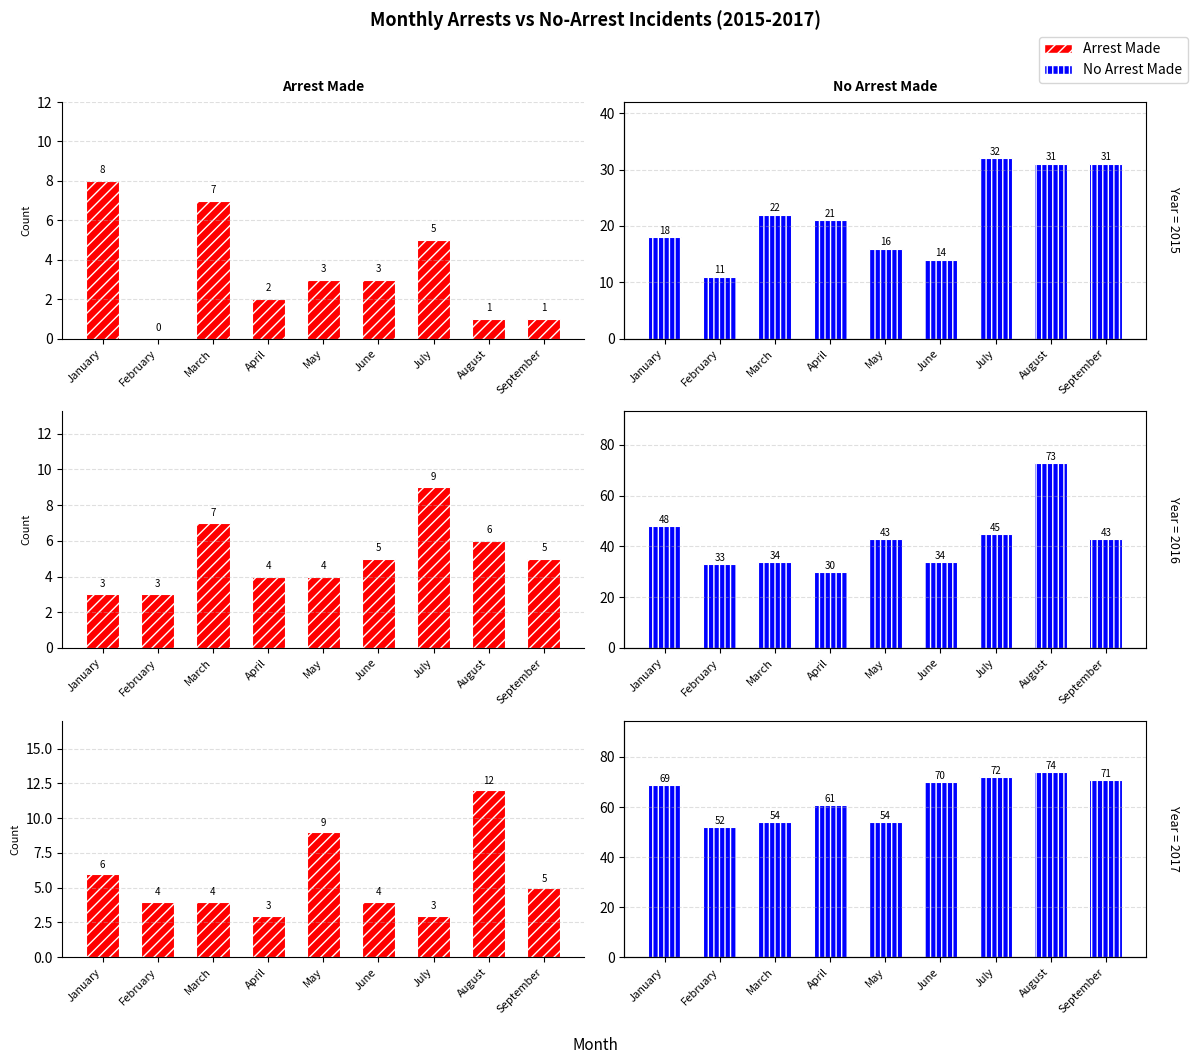

Rank the series by their average value, from highest to lowest.

No Arrest Made, Arrest Made